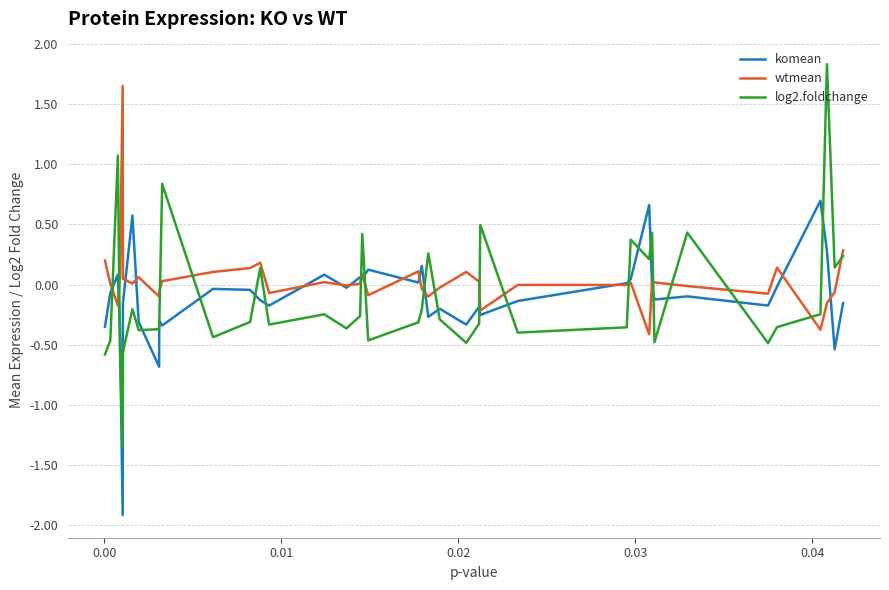

List the series in order of their peak value, lowest first.

komean, wtmean, log2.foldchange